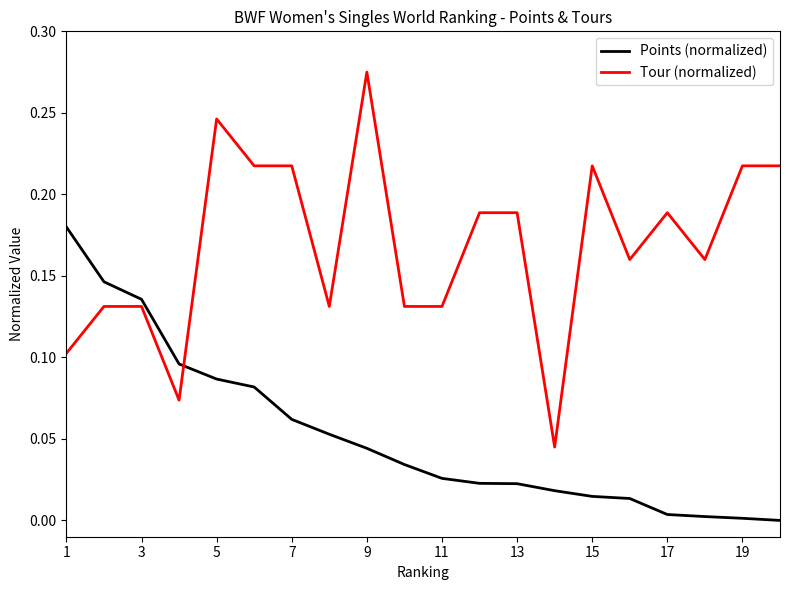

Rank the series by their maximum value, from lowest to highest.

Points (normalized), Tour (normalized)